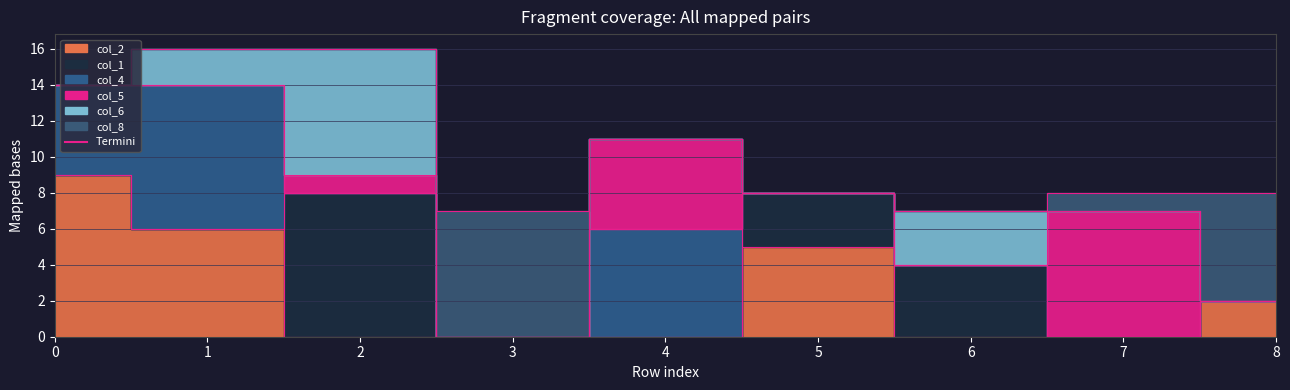

What is the maximum value for col_2?

9